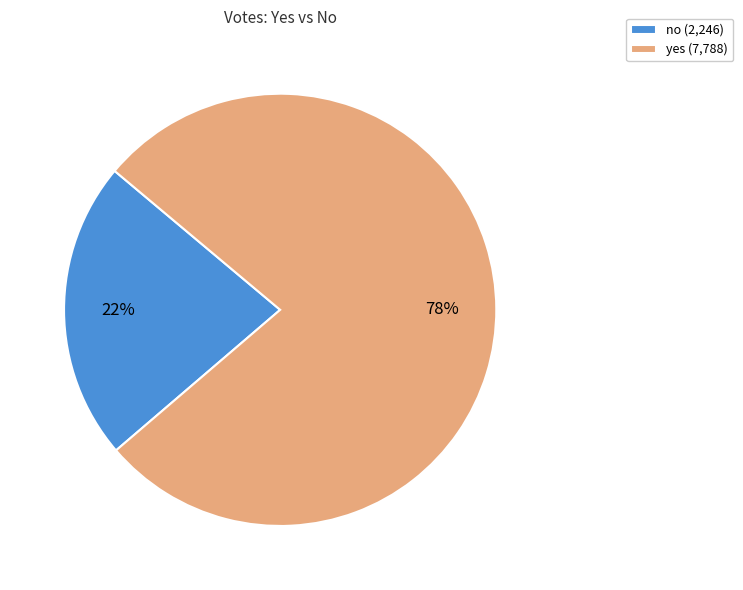

How many segments does this pie chart have?

2